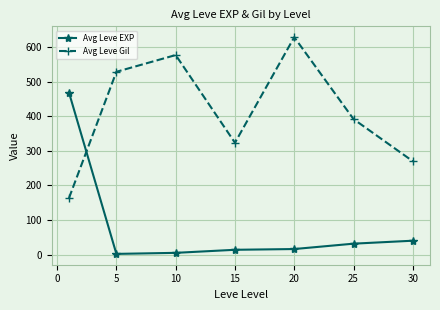

Which series has the largest total across all categories?

Avg Leve Gil